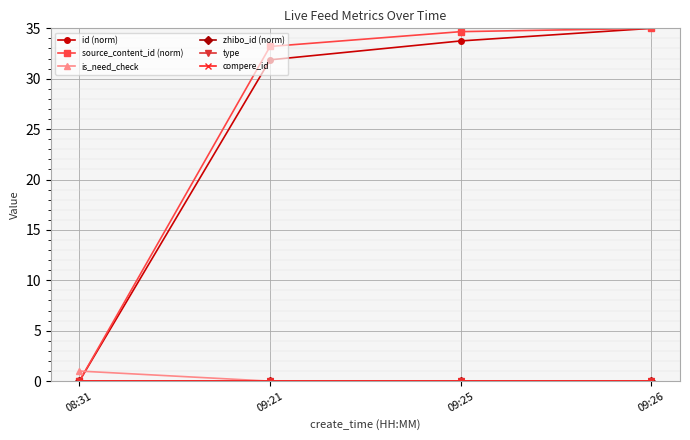

Is this an area chart (filled region under the line)?

No